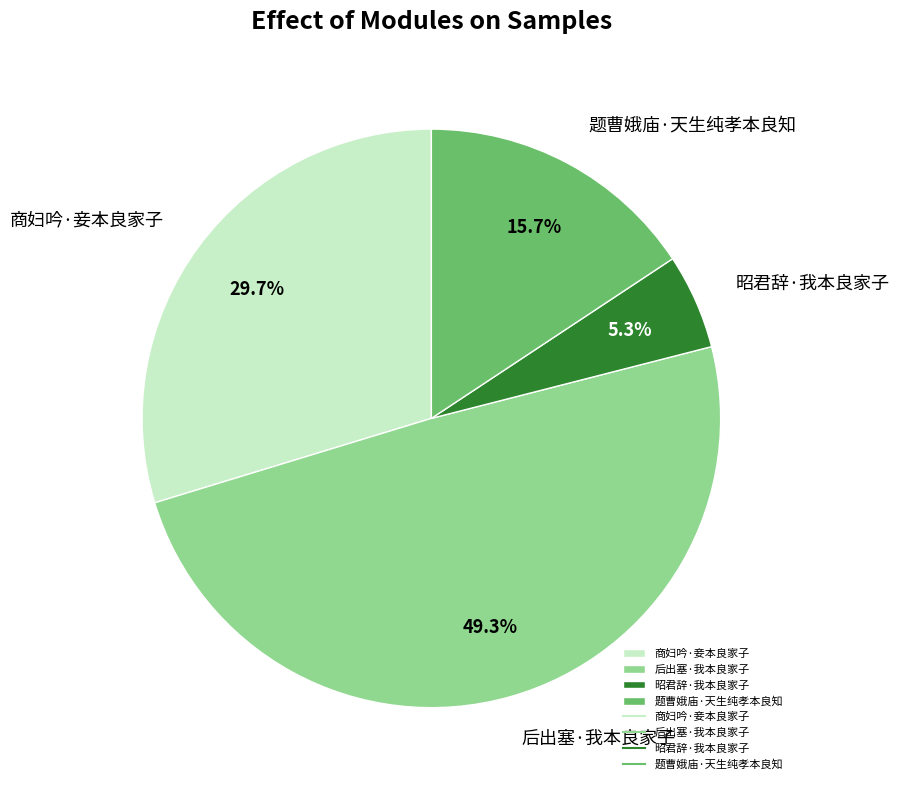

What percentage is the 后出塞·我本良家子 slice, to the nearest percent?

49%